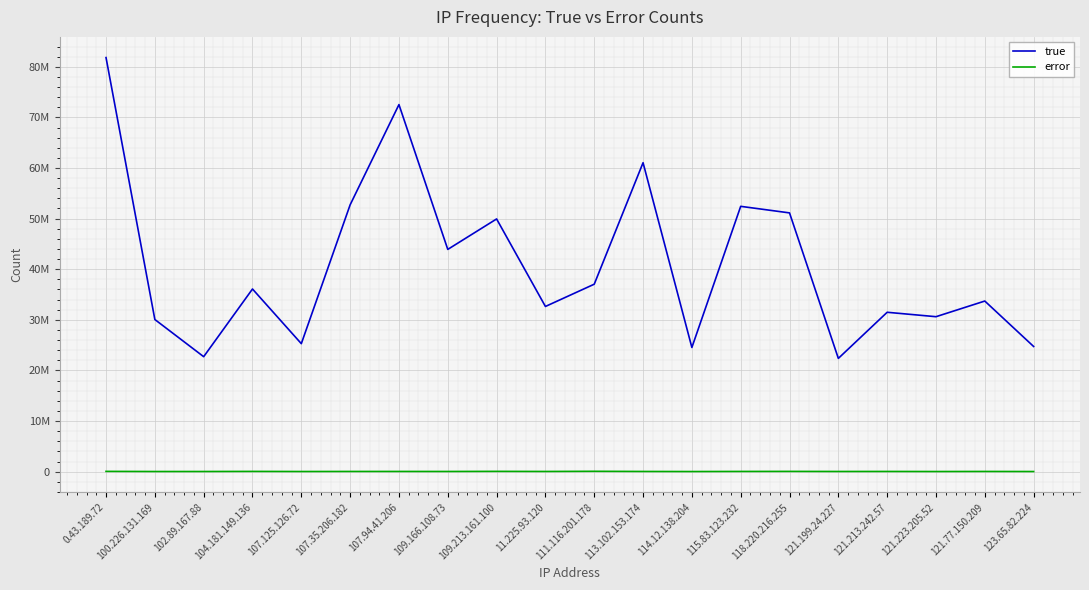

The error series shows 20813 at 121.213.242.57. True or false?

False